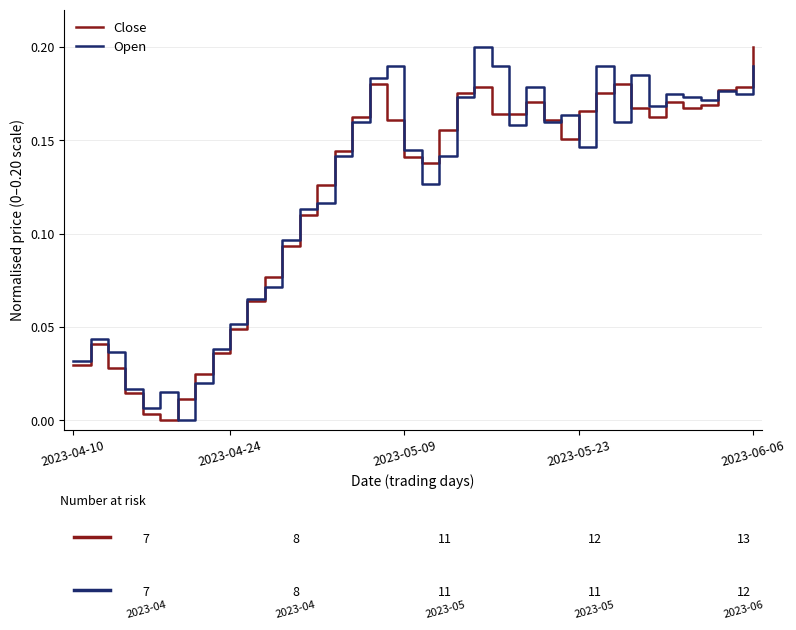

At which category is the sum across all series the highest?

2023-06-06